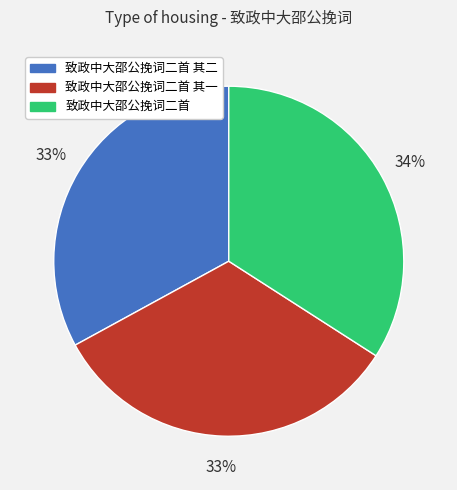

To the nearest percent, what is the average slice percentage?

33%